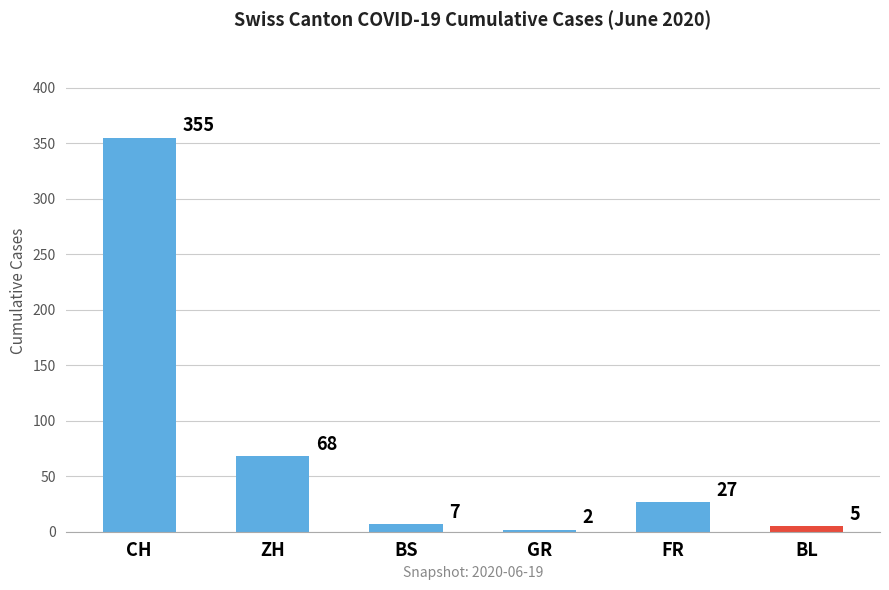

List the labels in order of value, smallest first.

GR, BL, BS, FR, ZH, CH